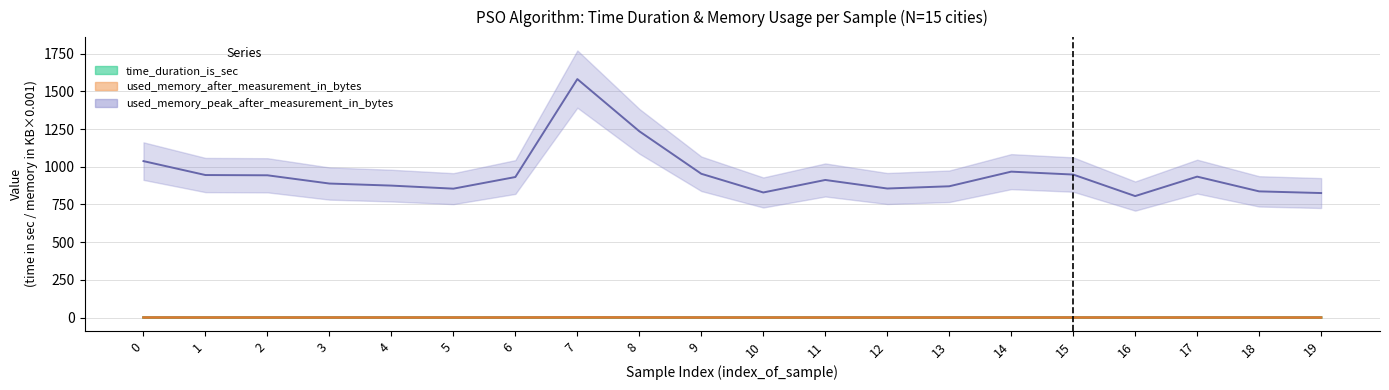

What is the minimum value for used_memory_after_measurement_in_bytes?

0.8